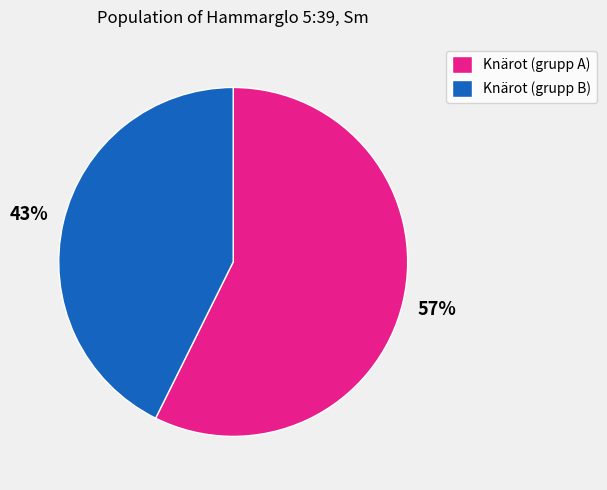

To the nearest percent, what is the combined percentage of Knärot (grupp A) and Knärot (grupp B)?

100%